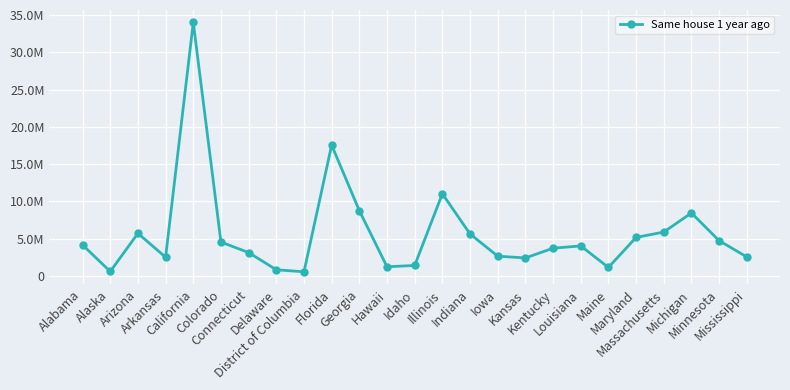

Is this an area chart (filled region under the line)?

No